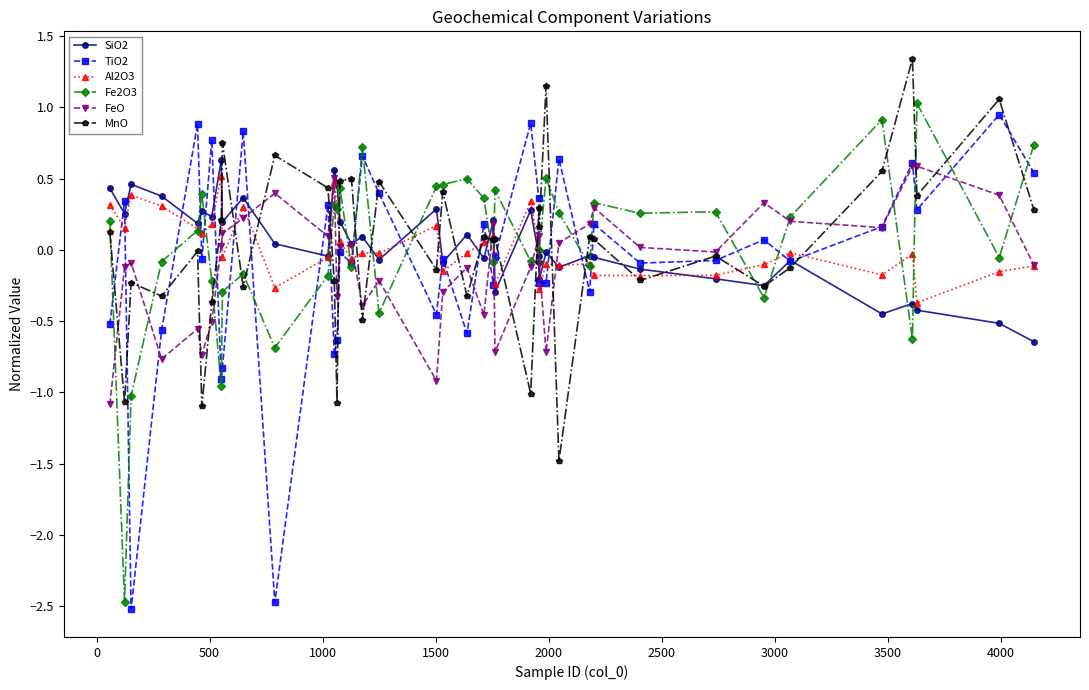

What is the difference between the second highest and second lowest values in the Fe2O3 series?

1.9